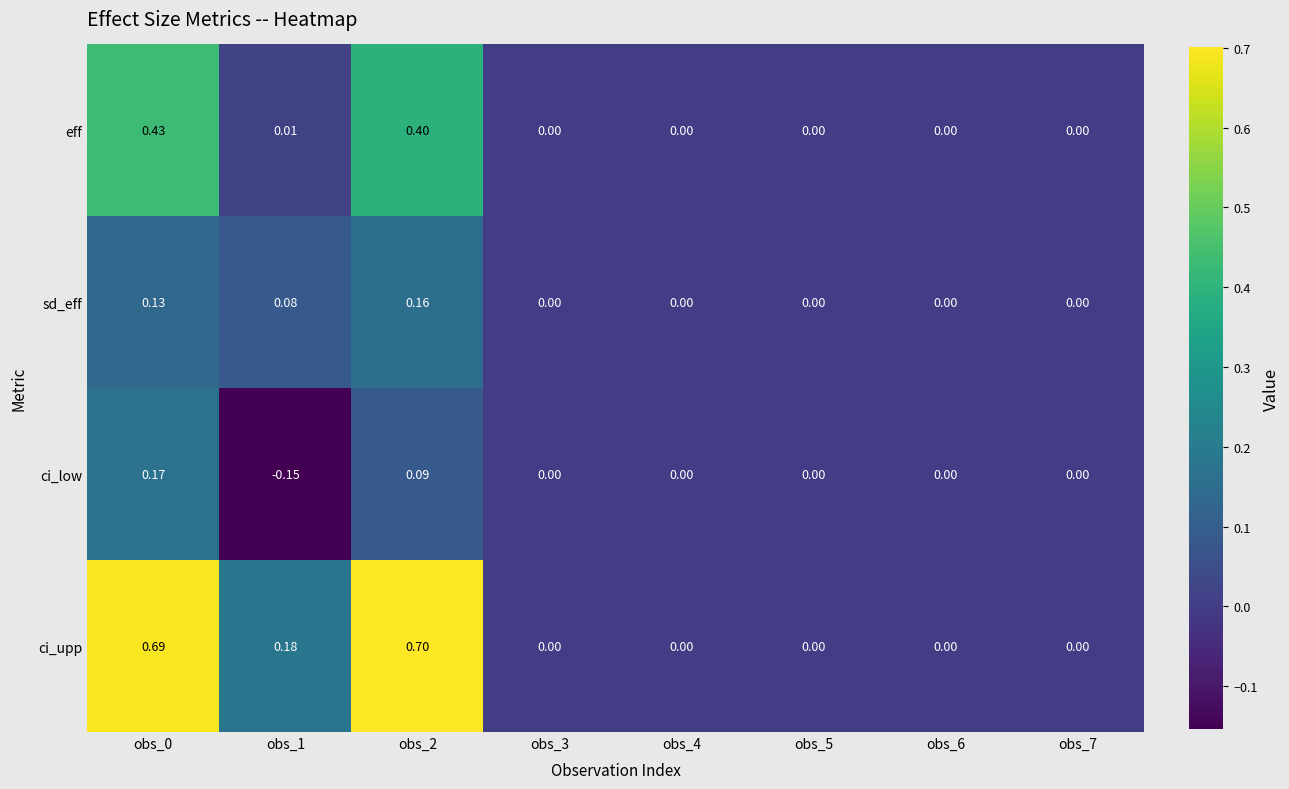

Rank the series by their average value, from highest to lowest.

ci_upp, eff, sd_eff, ci_low